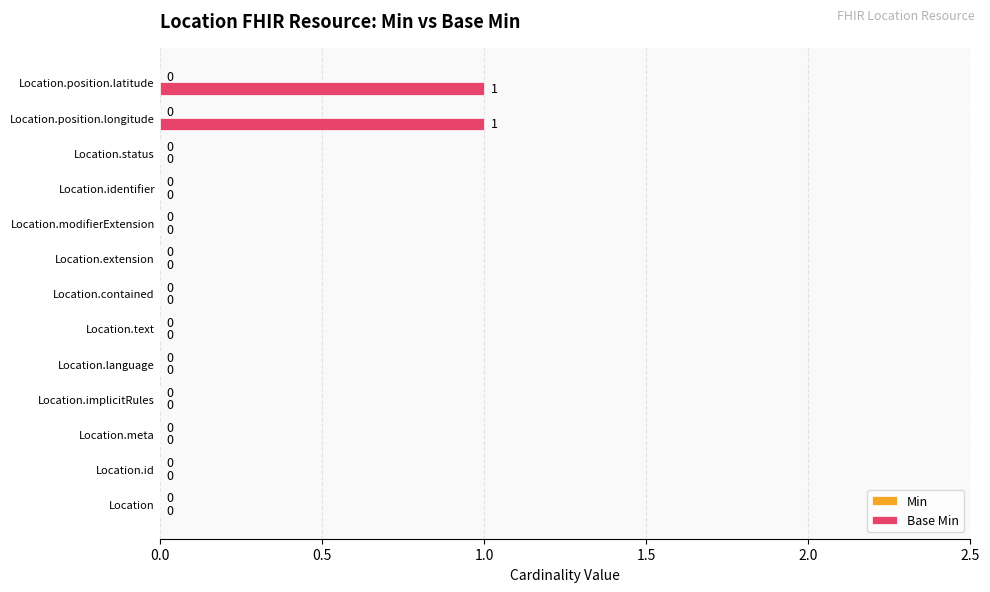

Are the bars horizontal?

Yes